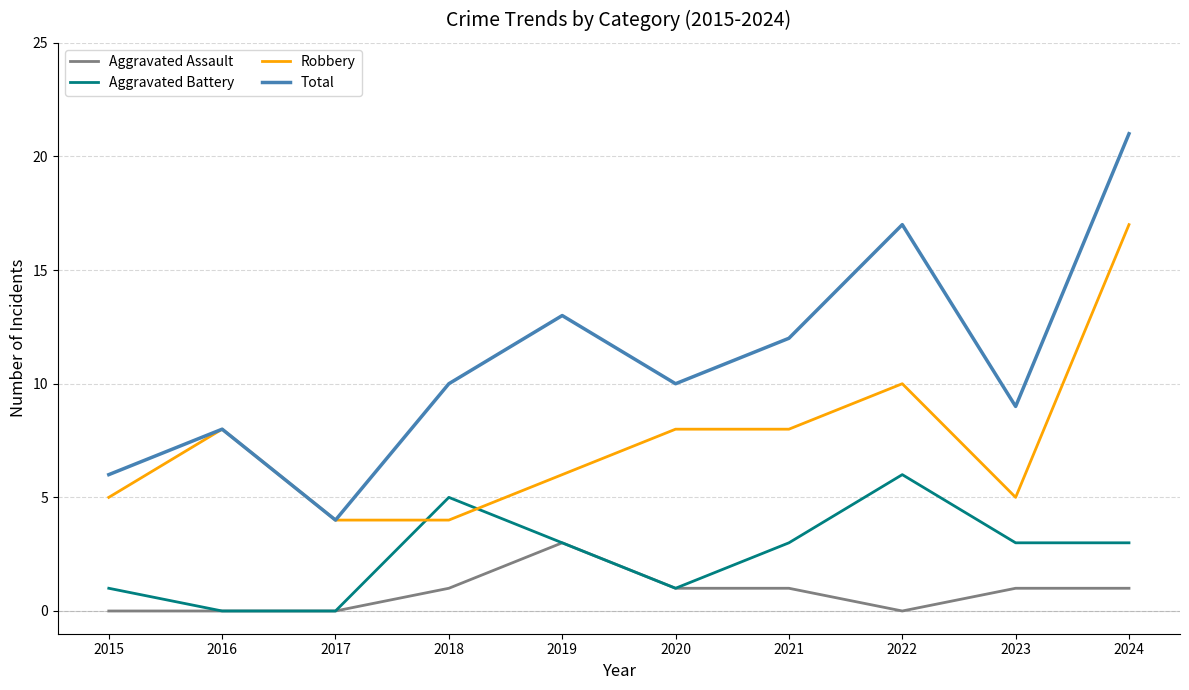

Between 2015 and 2024, which series saw the biggest shift?

Total